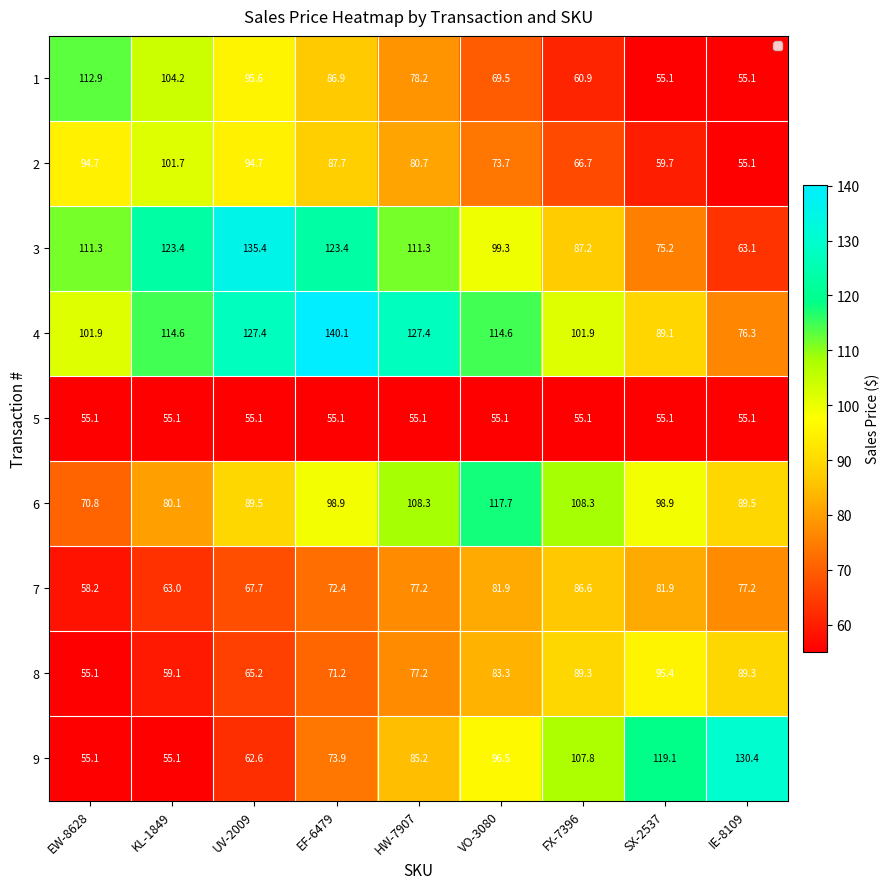

At which label does 3 first exceed 111?

EW-8628